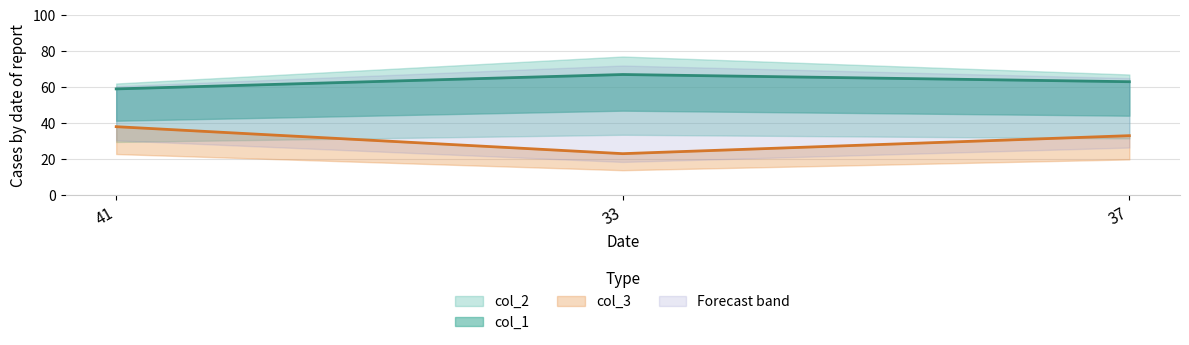

At which category is the sum across all series the highest?

41